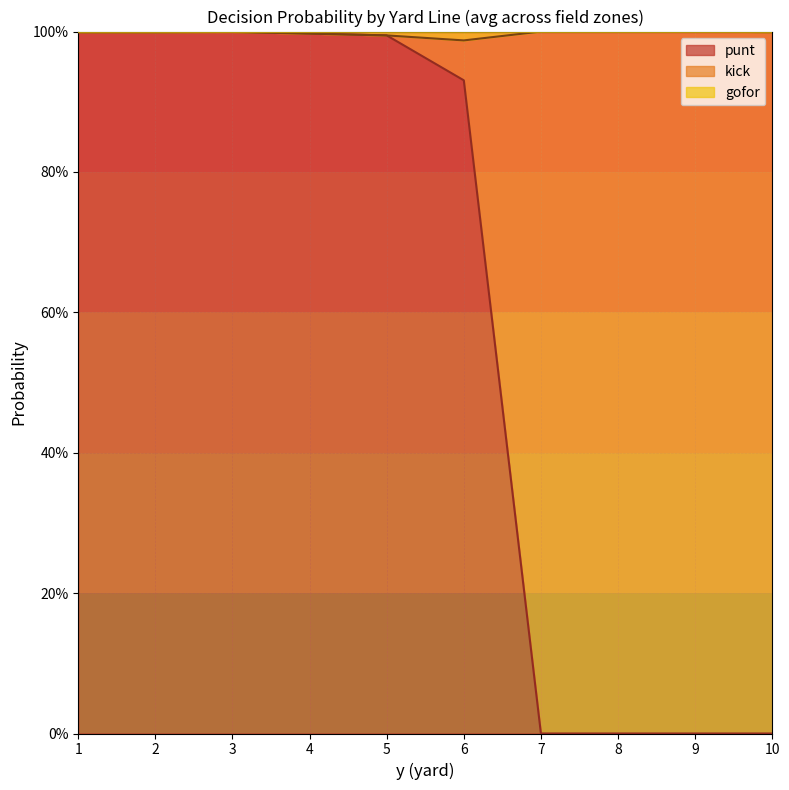

How many gofor values are between 0 and 1?

10